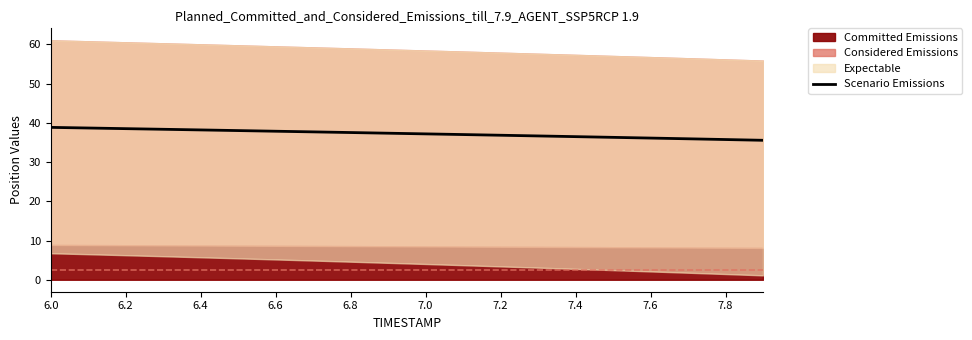

What is the lowest value of the Scenario Emissions series?

35.6